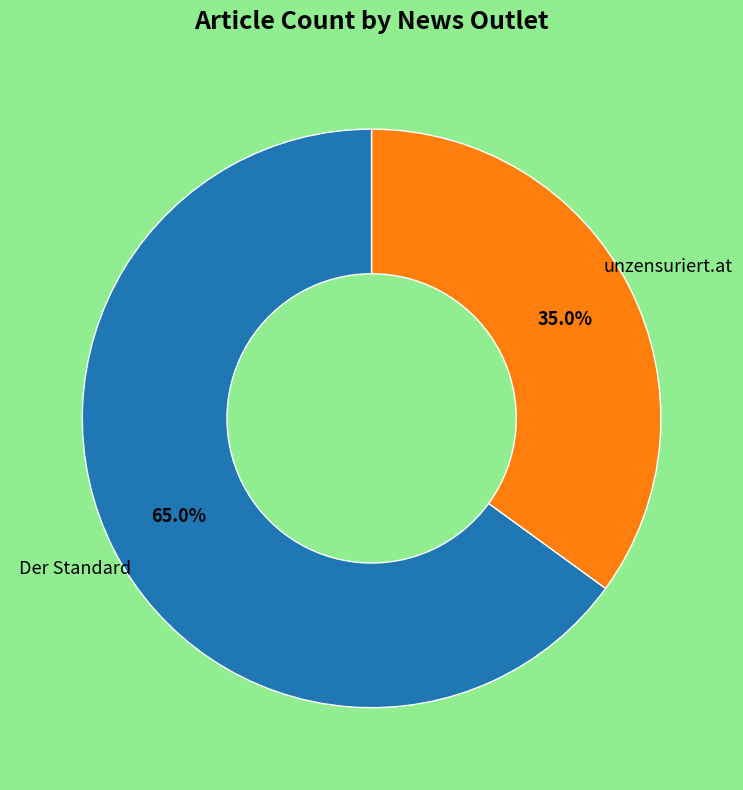

To the nearest percent, what is the difference between the largest and smallest slice percentages?

30%